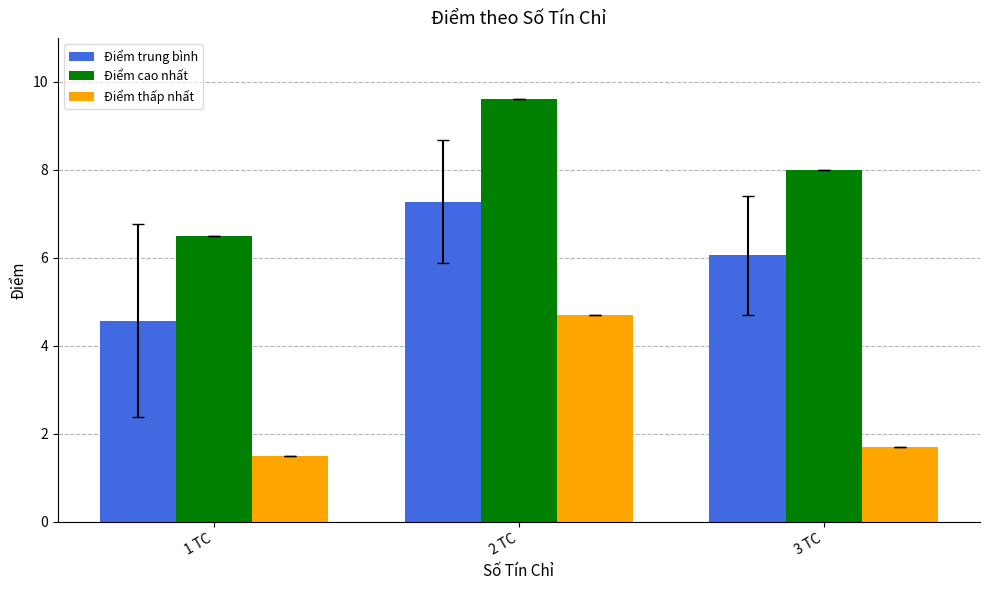

What position from the left is 3 TC?

3